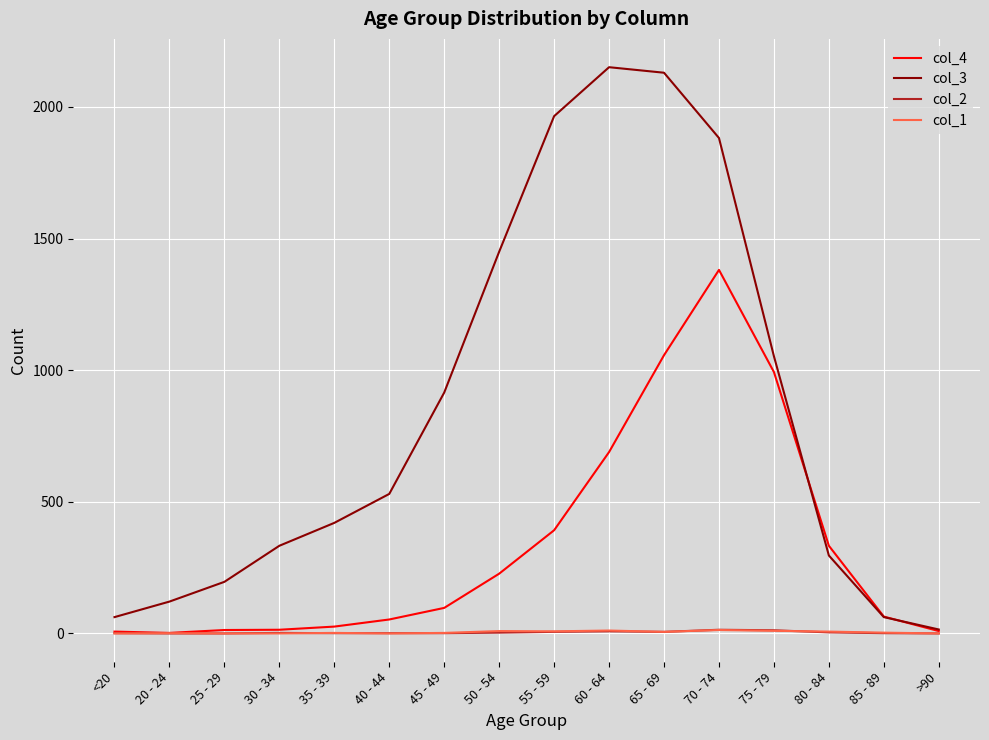

Is the value of col_1 at 75 - 79 greater than the value of col_4 at 50 - 54?

No